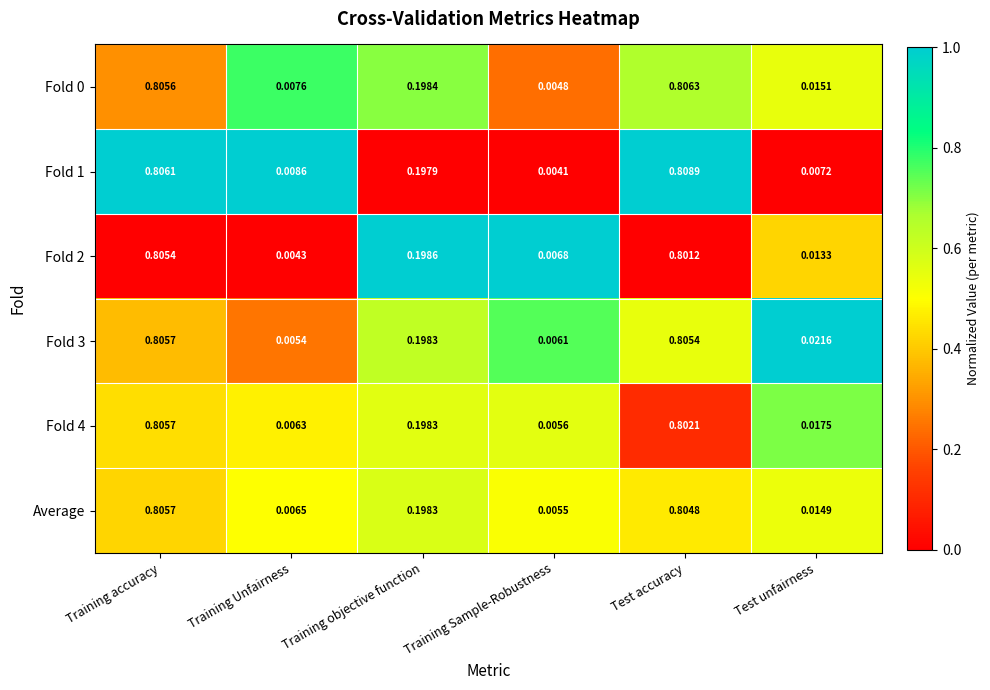

At which label does Fold 4 reach its peak?

Training accuracy